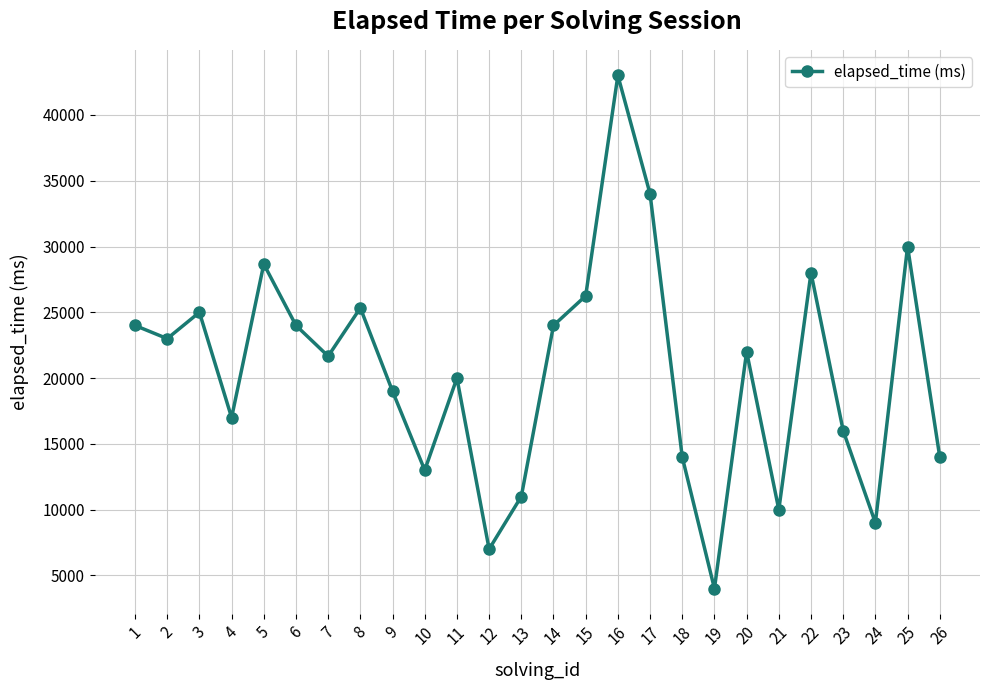

At which label does the data first exceed 22000?

1